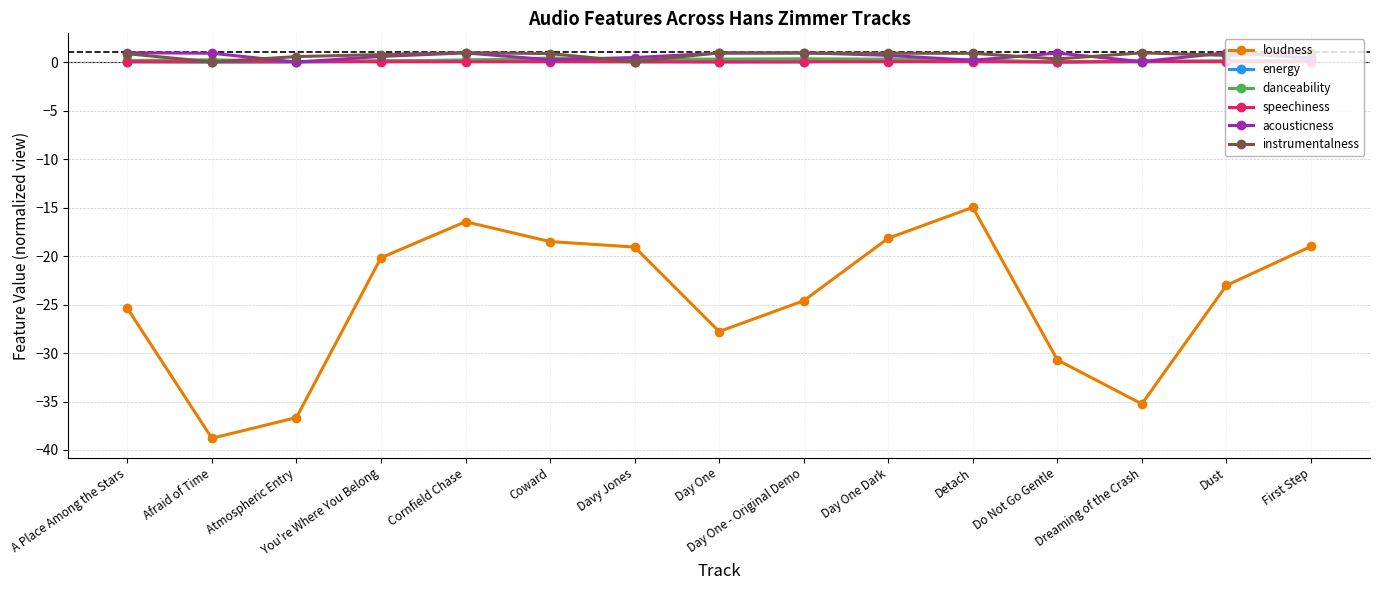

What are all the series names shown in the legend?

loudness, energy, danceability, speechiness, acousticness, instrumentalness